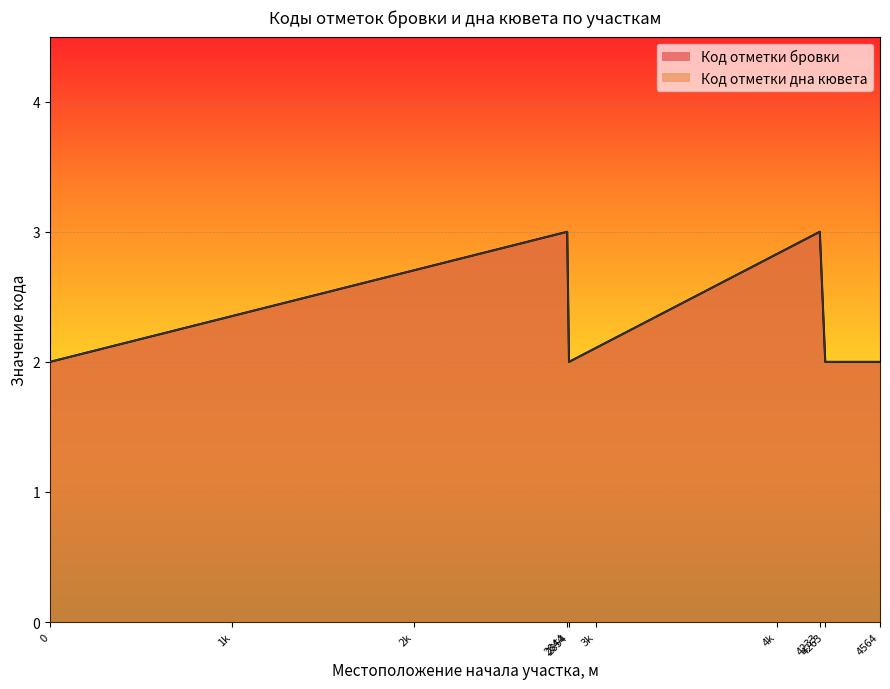

What is the total value across all series at 2854?

4